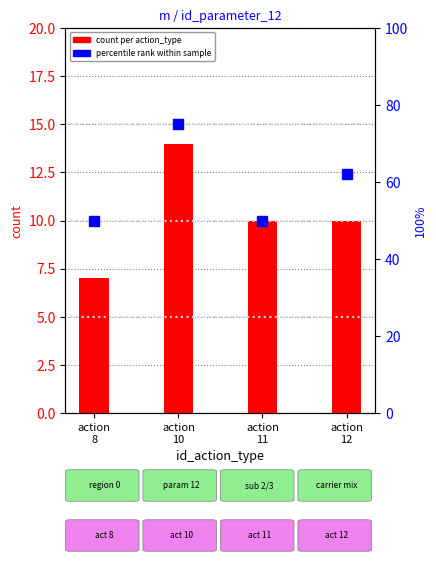

What is the difference between the maximum and minimum values in the percentile rank within sample series?

25